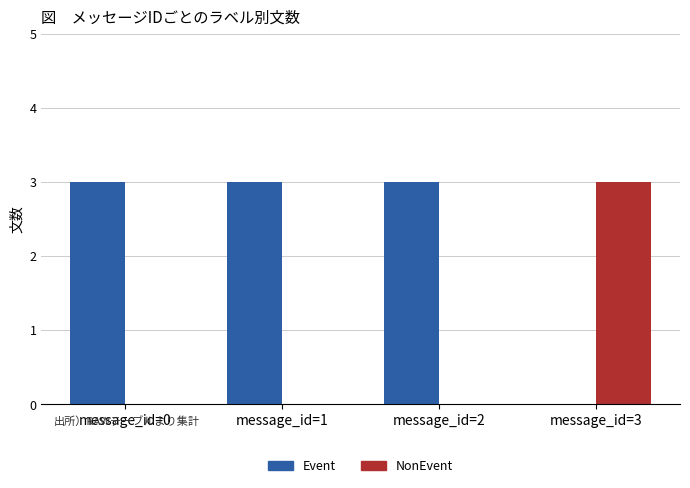

What are all the series names shown in the legend?

Event, NonEvent